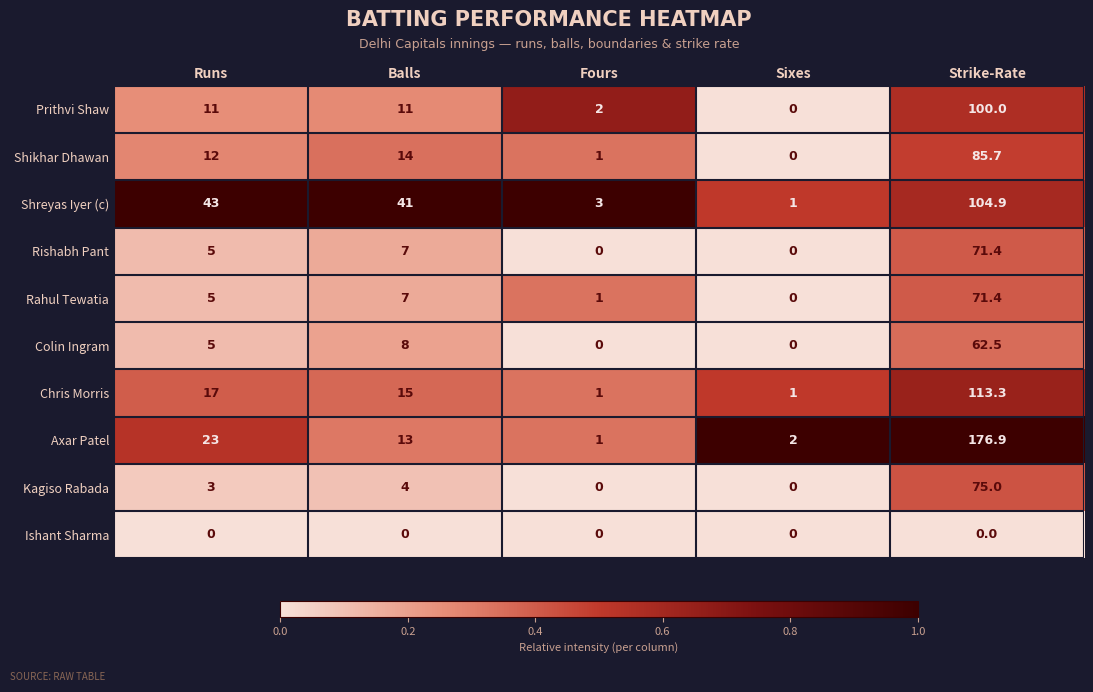

Rank the categories by Rahul Tewatia value from highest to lowest.

Strike-Rate, Balls, Runs, Fours, Sixes